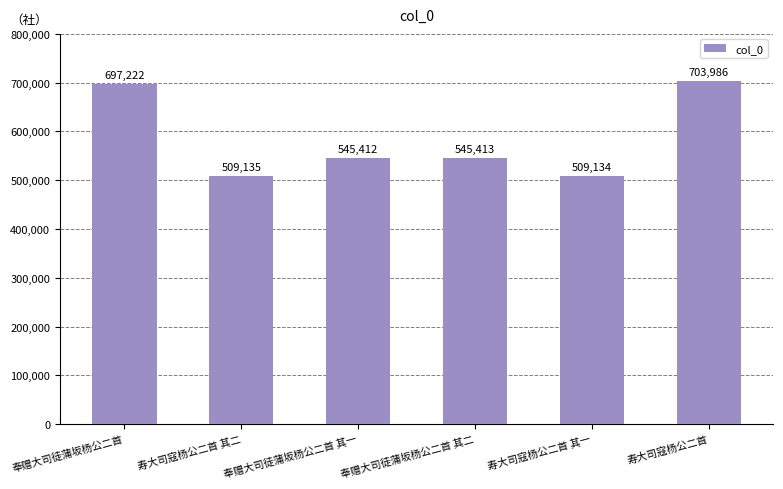

At which label is the value closest to 606560?

奉赠大司徒蒲坂杨公二首 其二